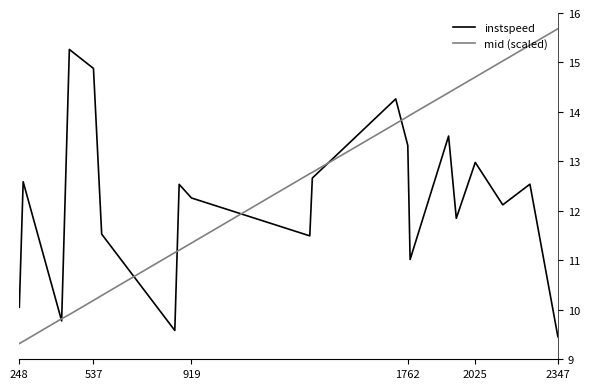

Between which two adjacent categories do mid (scaled) and instspeed first intersect?

537 and 919